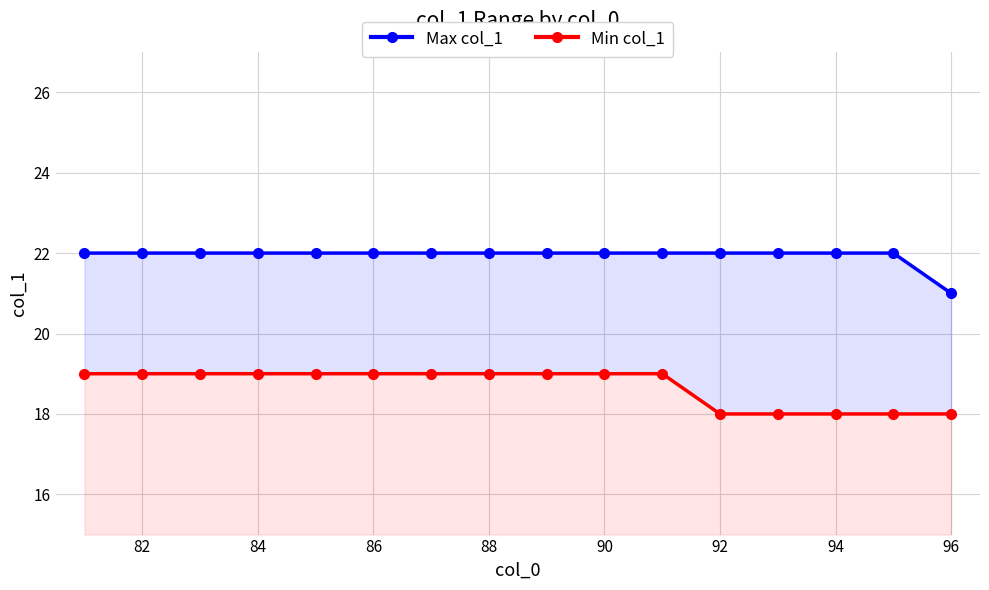

How many categories are shown in the chart?

16